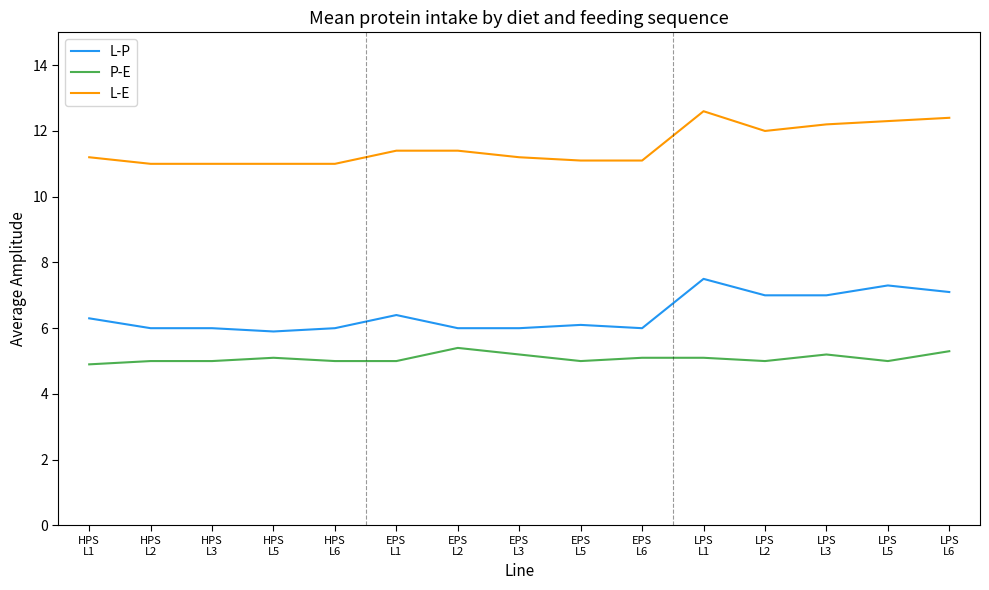

True or false: L-P and L-E cross at least once.

False